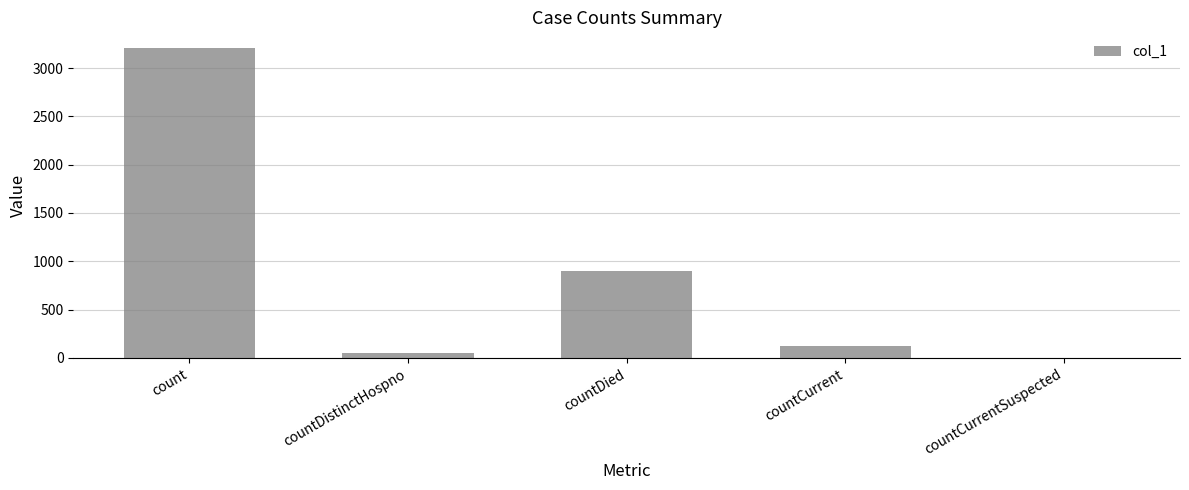

What is the sum of all values?

4287